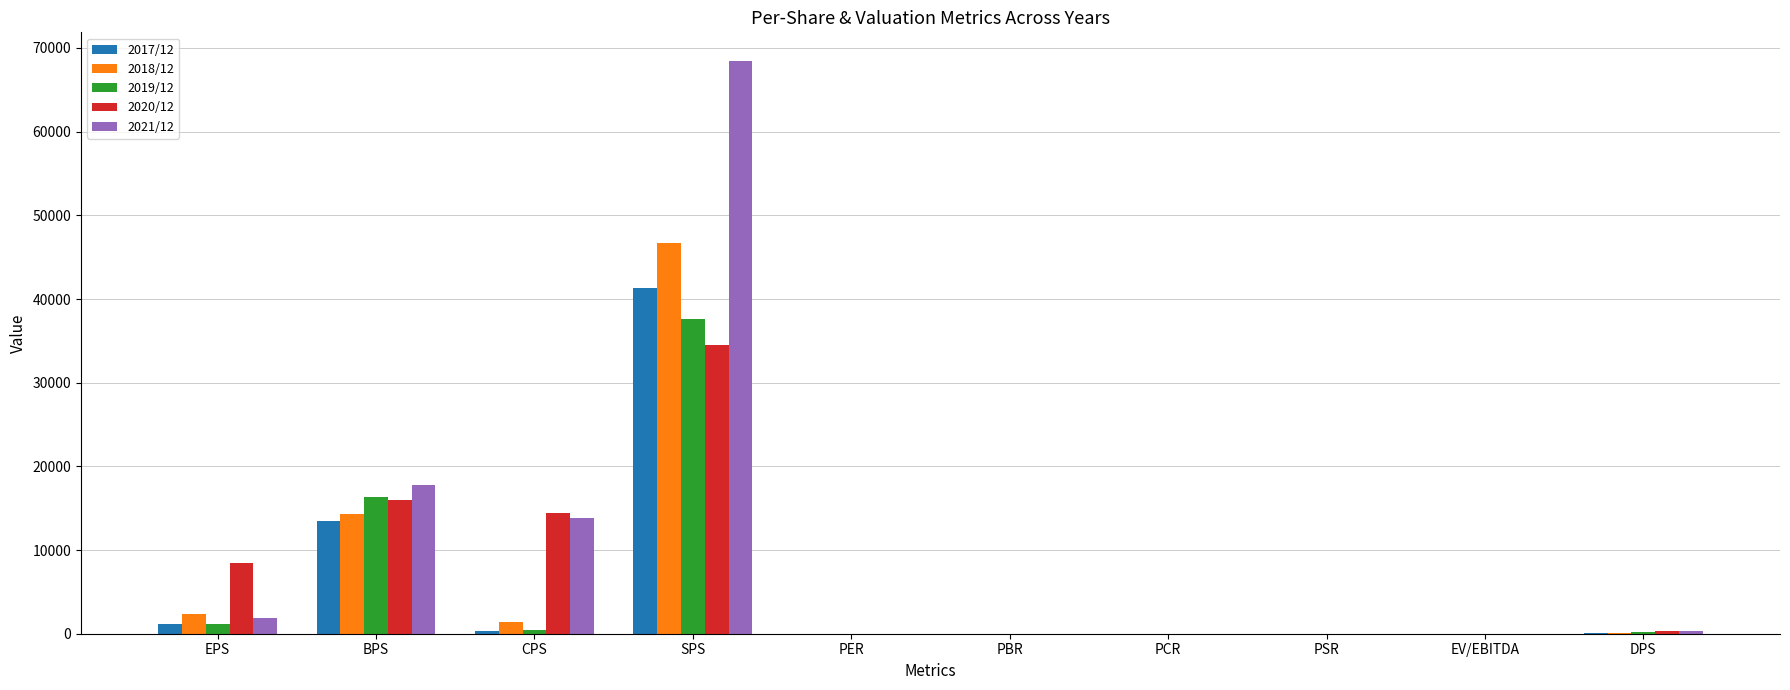

Which series has the largest total across all categories?

2021/12